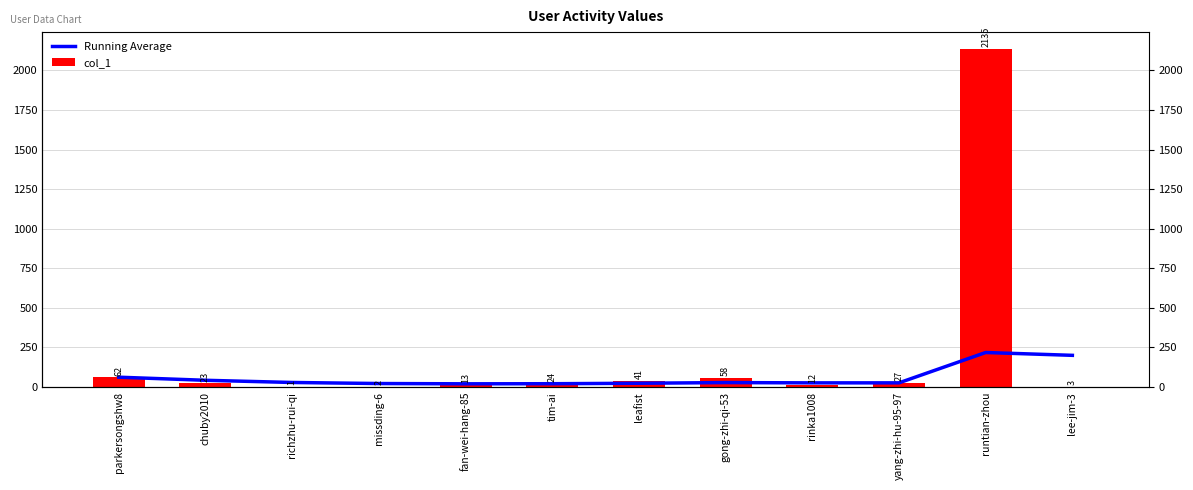

Which series has the widest spread of values?

col_1